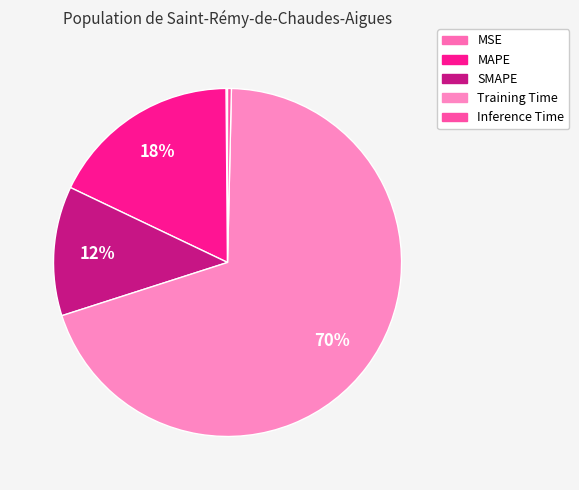

What is the change in value from MAPE to Training Time?

+2.8